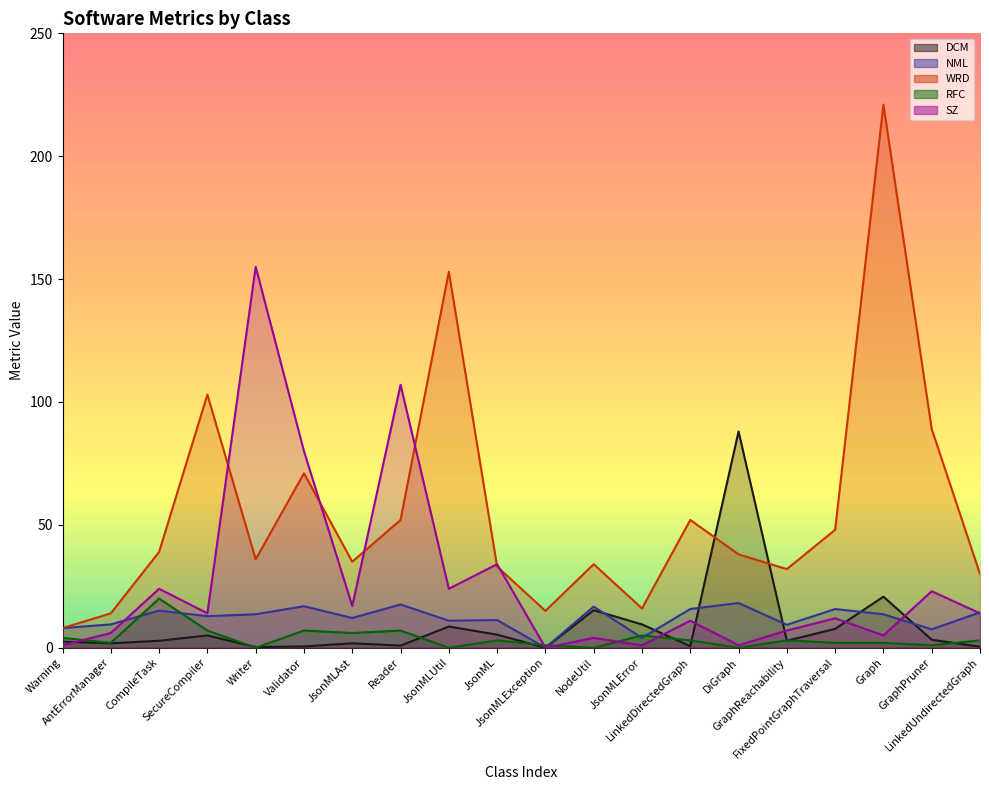

Which series has the largest range (max minus min)?

WRD